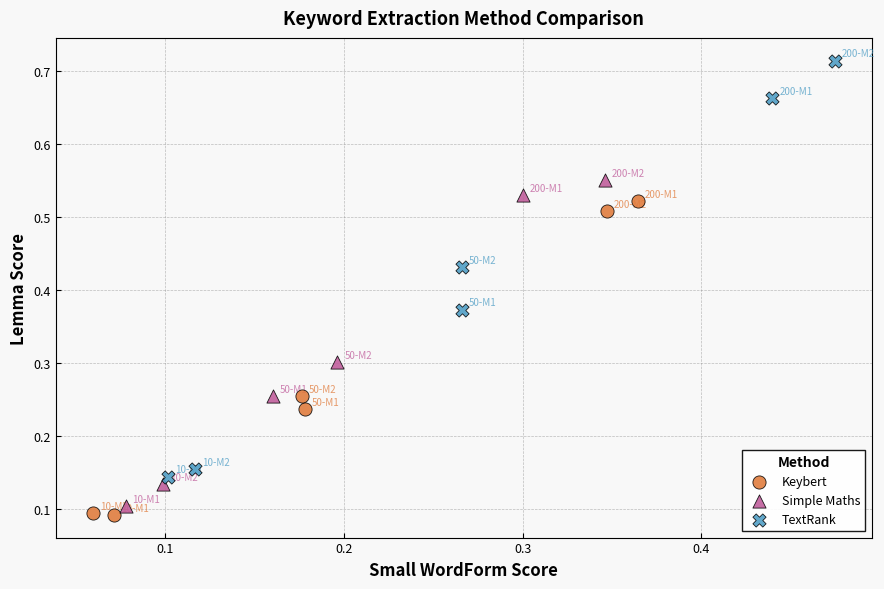

What are all the series names shown in the legend?

Keybert, Simple Maths, TextRank